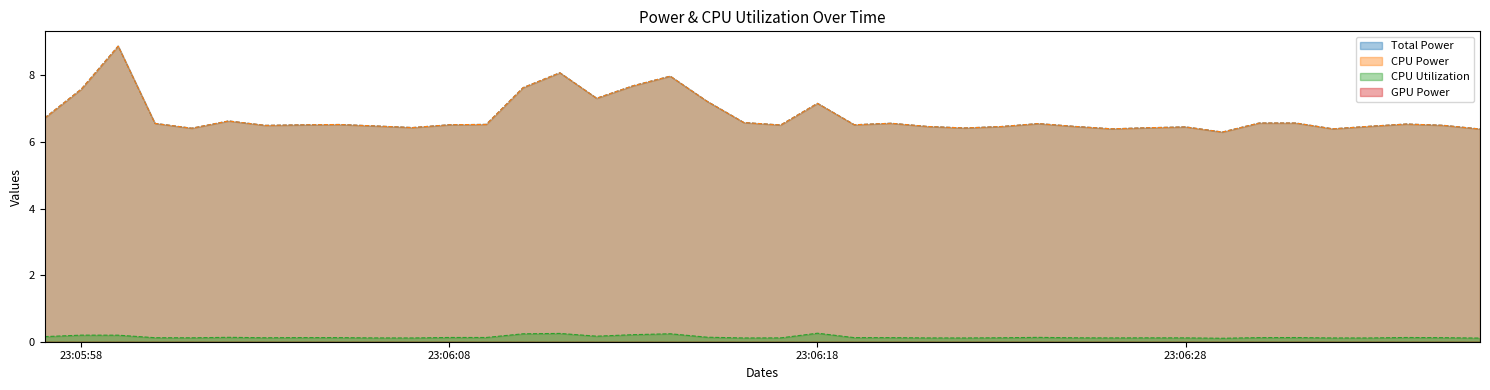

What is the label of the 19th point from the left?

2025-03-26 23:06:15